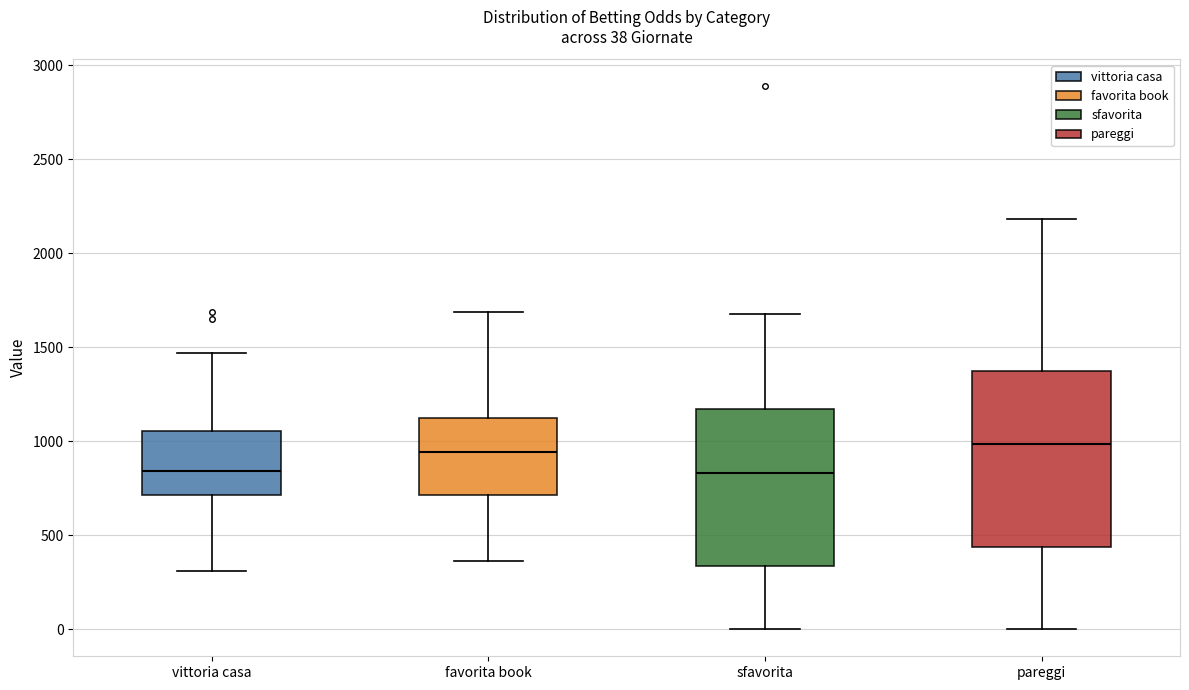

Comparing the boxes themselves (not the whiskers), which one is the tallest?

pareggi